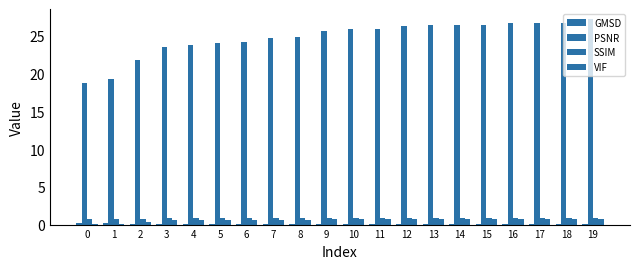

How many SSIM values are between 0 and 1?

20